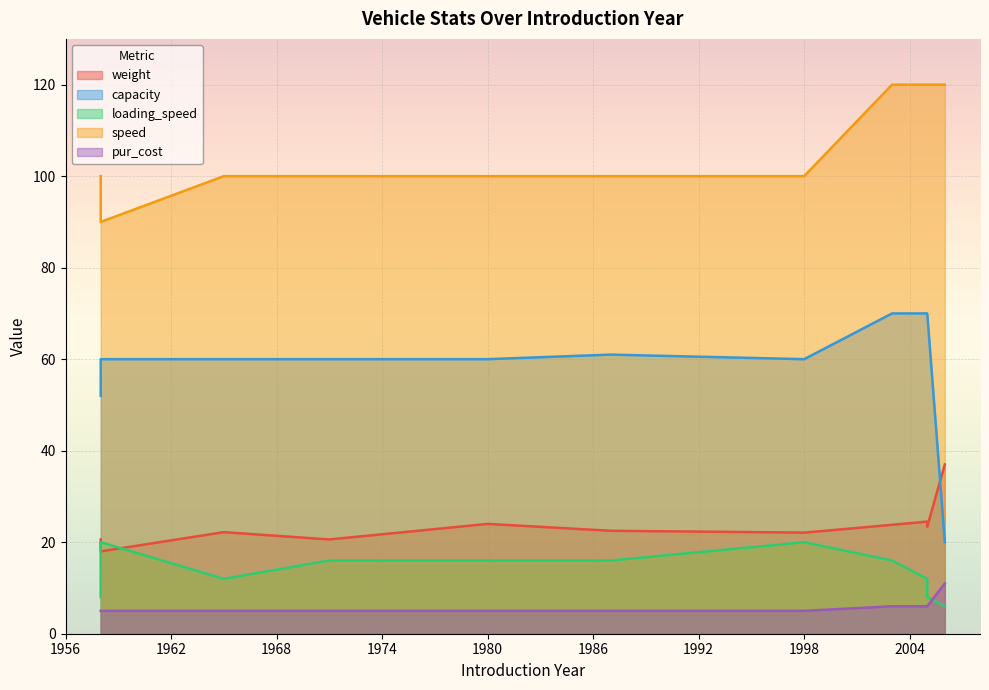

Which series changed the most between 1998 and 2005?

speed